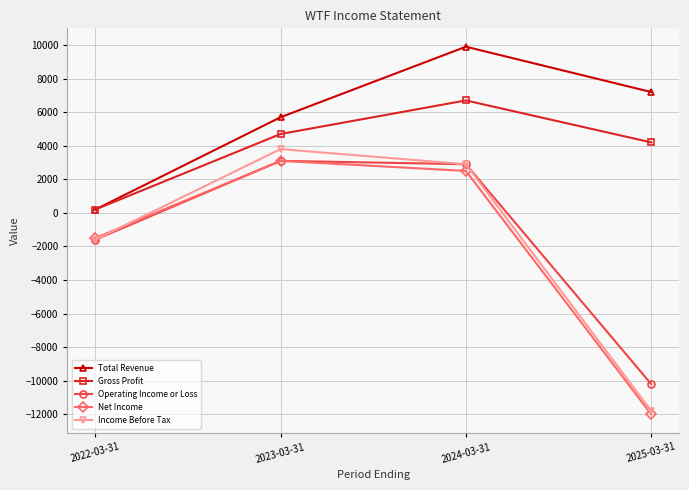

Rank the categories by Net Income value from lowest to highest.

2025-03-31, 2022-03-31, 2024-03-31, 2023-03-31